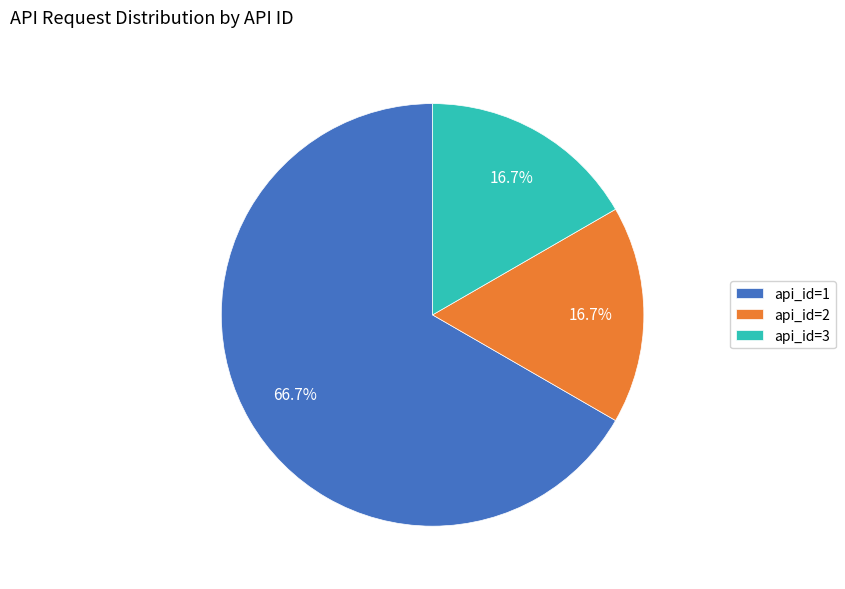

Is api_id=1 the majority of the pie?

Yes